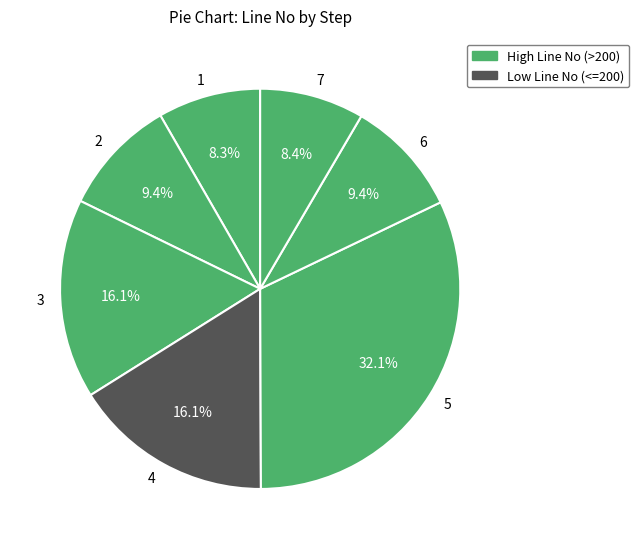

Which slice is the largest?

5